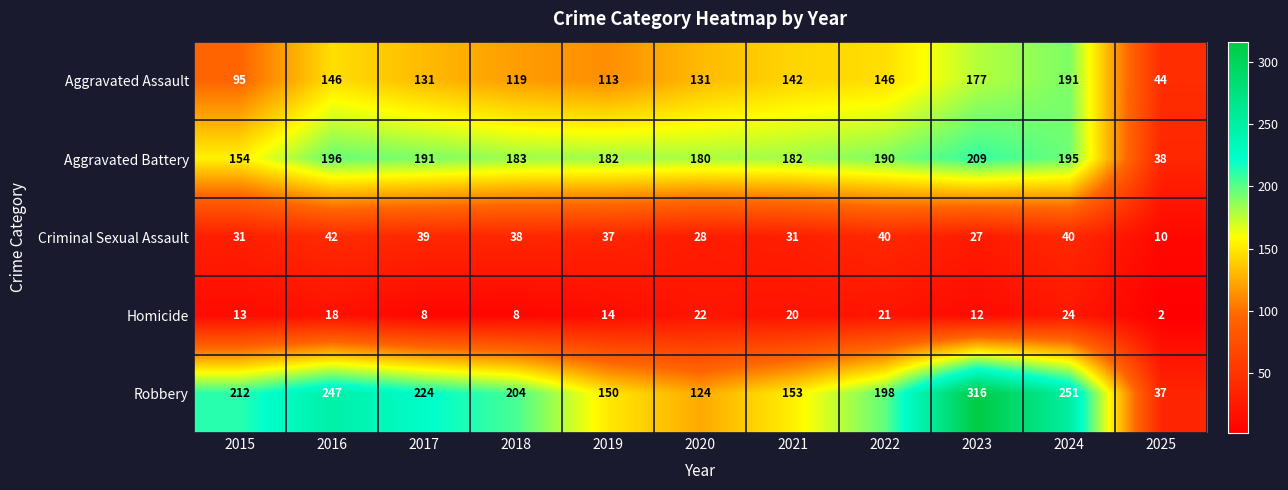

Which series has the widest spread of values?

Robbery